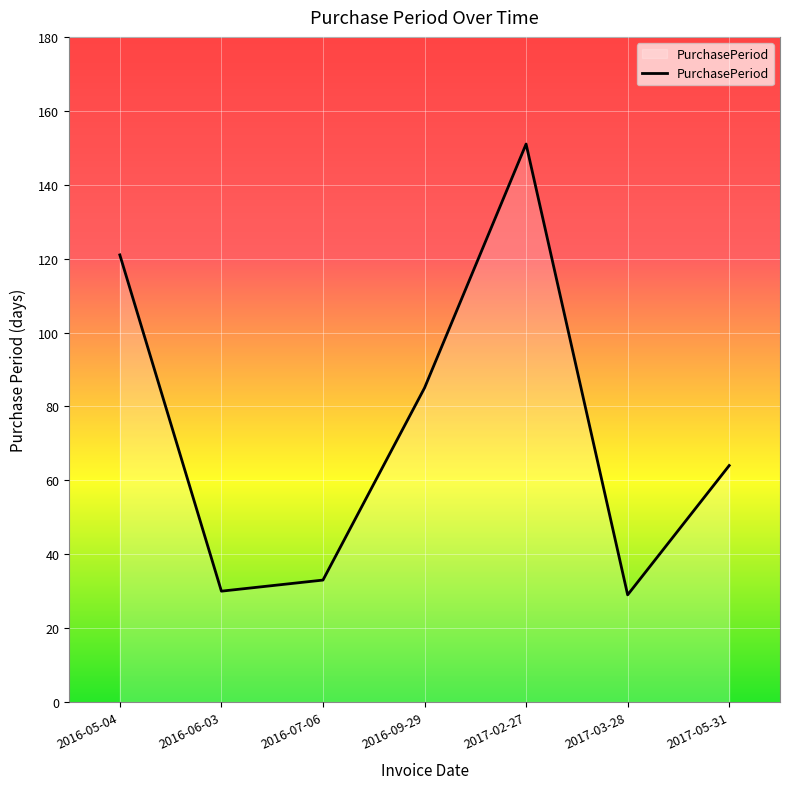

Is it true that the value at 2016-05-04 is 121?

True